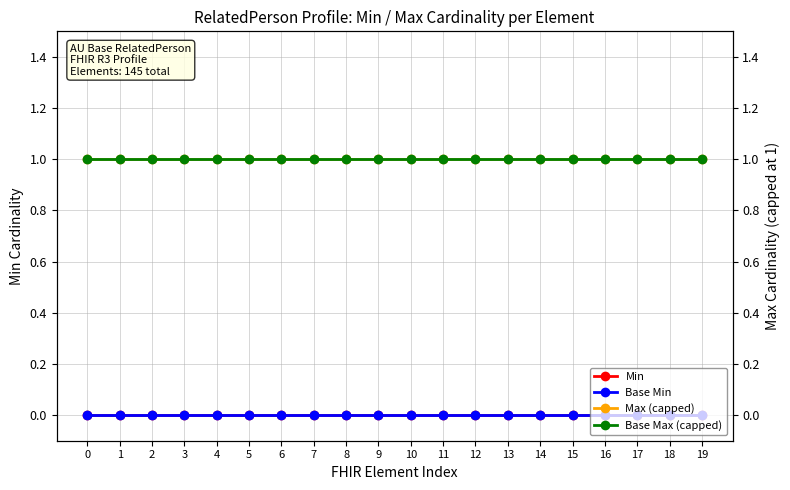

Count the number of data series in this chart.

4